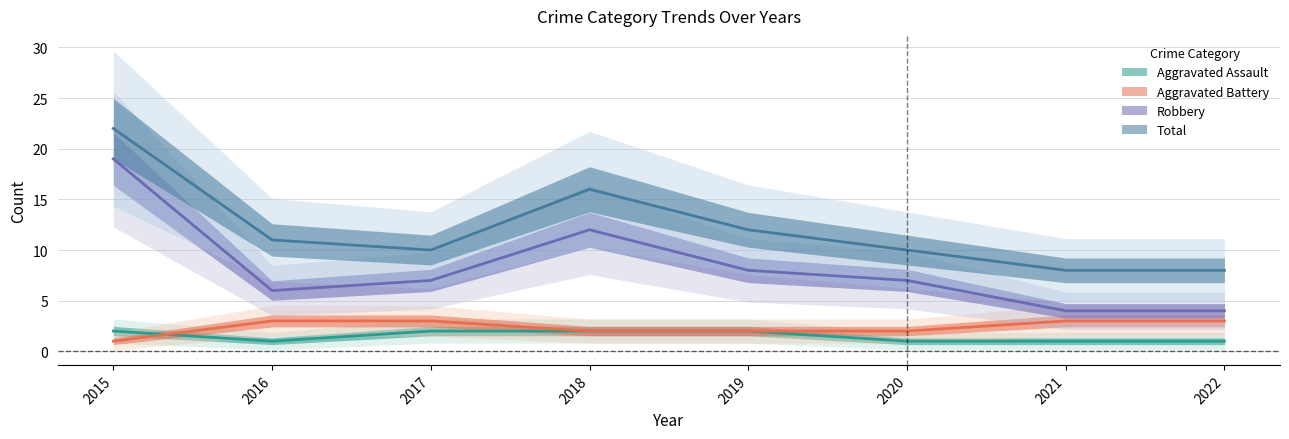

True or false: Aggravated Battery and Robbery intersect in this chart.

False